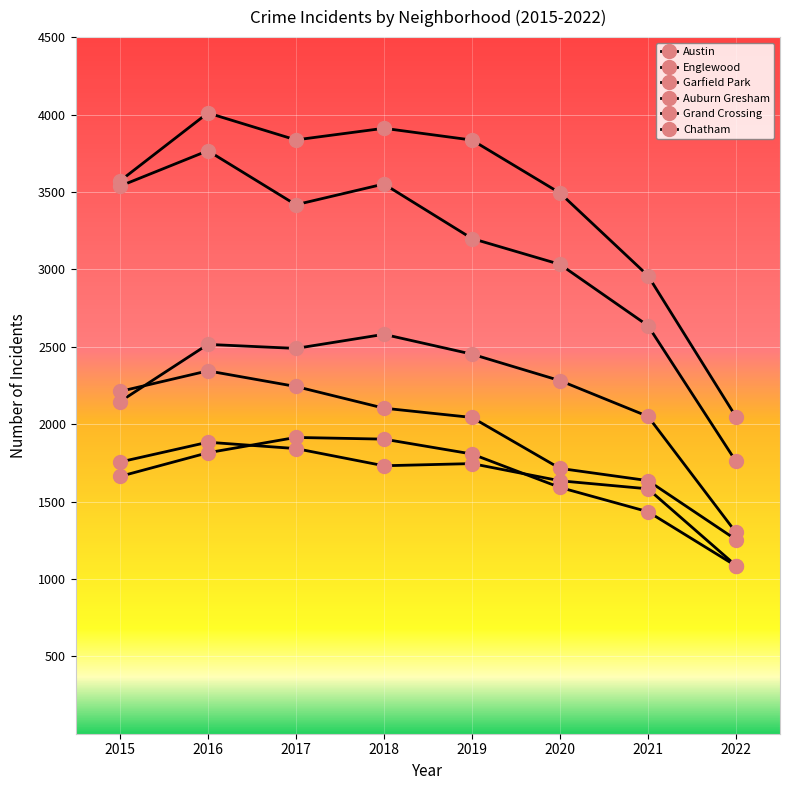

Count the number of categories in the chart.

8